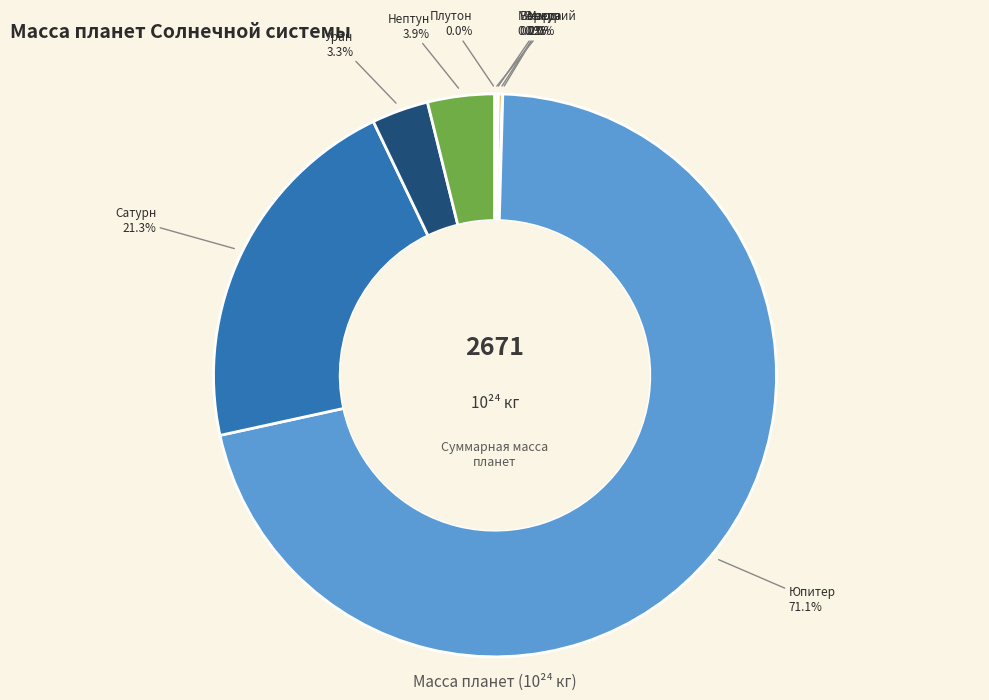

Between Уран and Юпитер, which is larger?

Юпитер